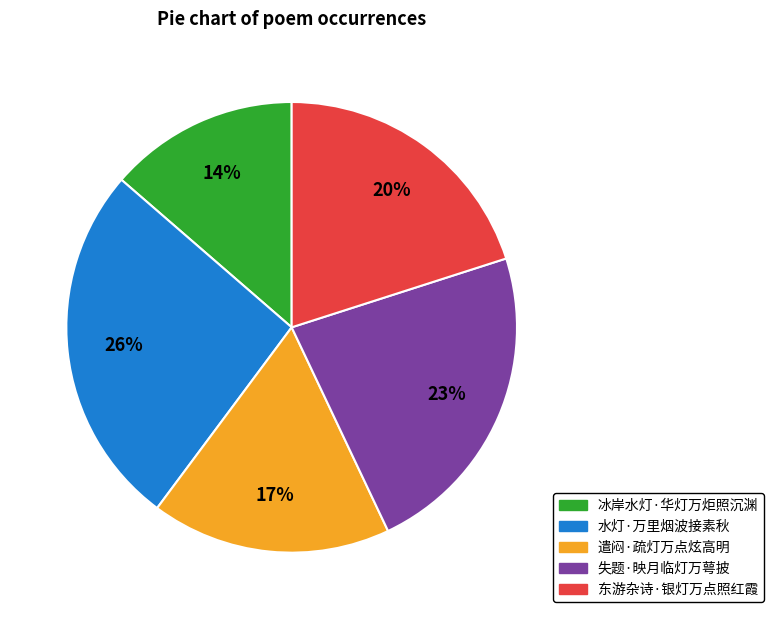

How many slices are in this pie chart?

5